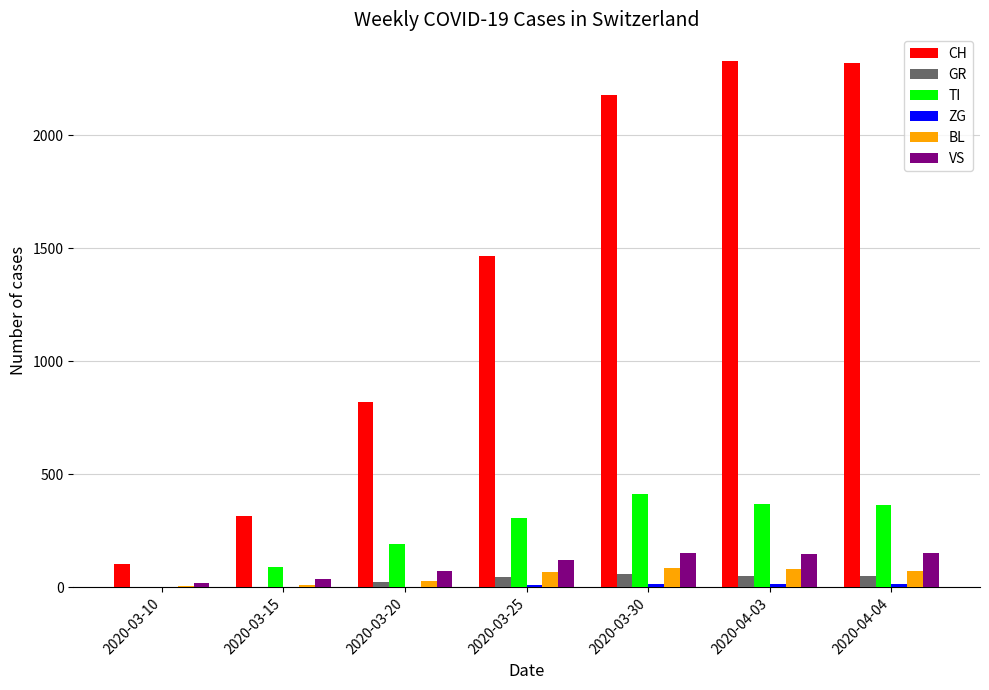

Which series changed the most between 2020-03-15 and 2020-04-04?

CH